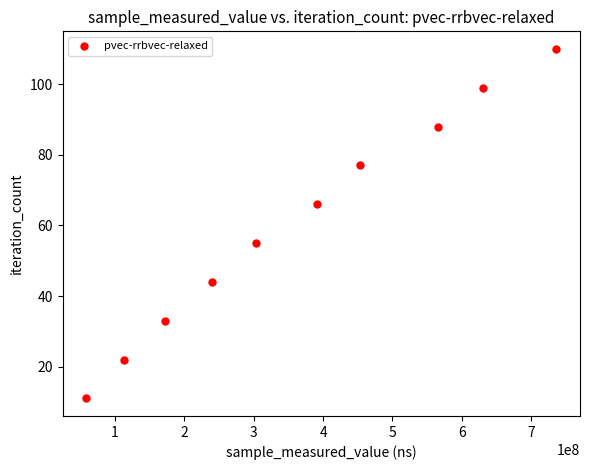

What is the range of X values (max minus min)?

678484697